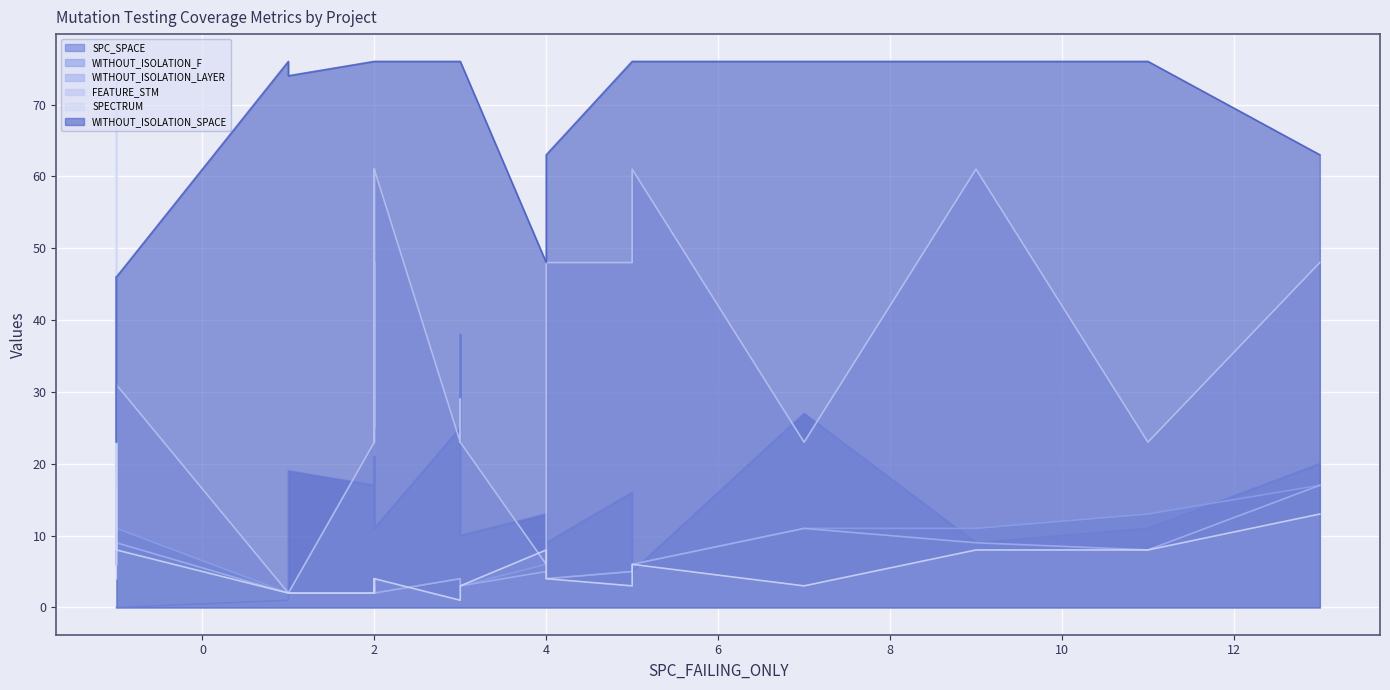

Is it true that WITHOUT_ISOLATION_SPACE equals 102 at DailyLimit.Account.COD_1?

False